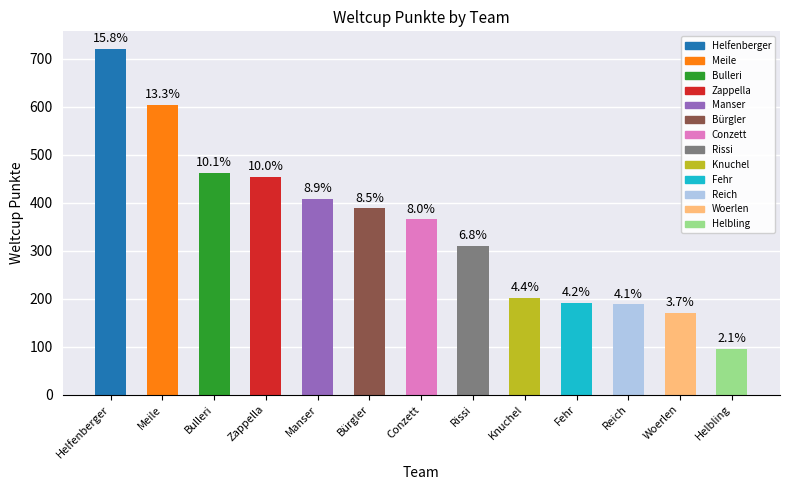

Is it true that the value at Zappella is 454?

True